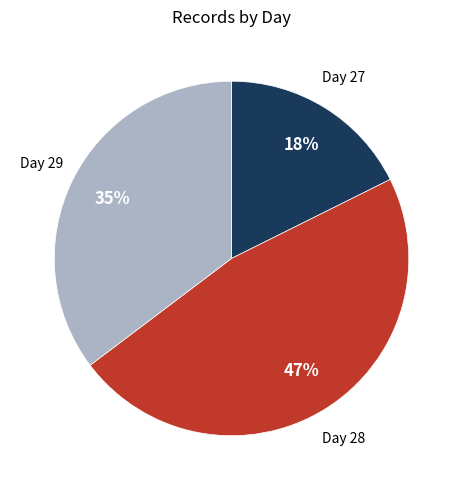

To the nearest percent, what is the average slice percentage?

33%